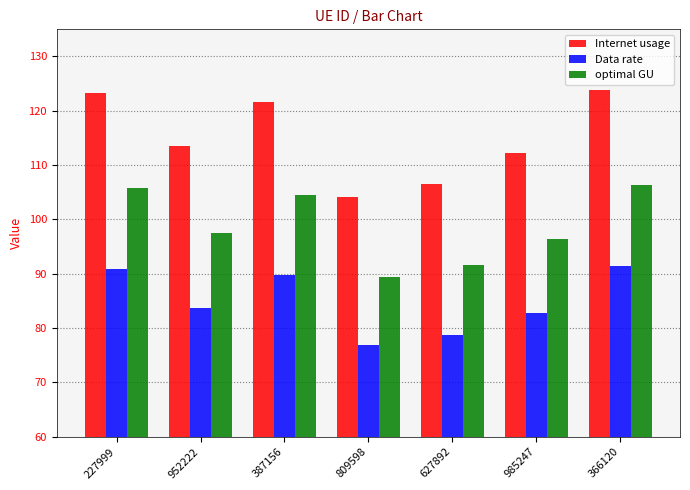

What are all the series names shown in the legend?

Internet usage, Data rate, optimal GU